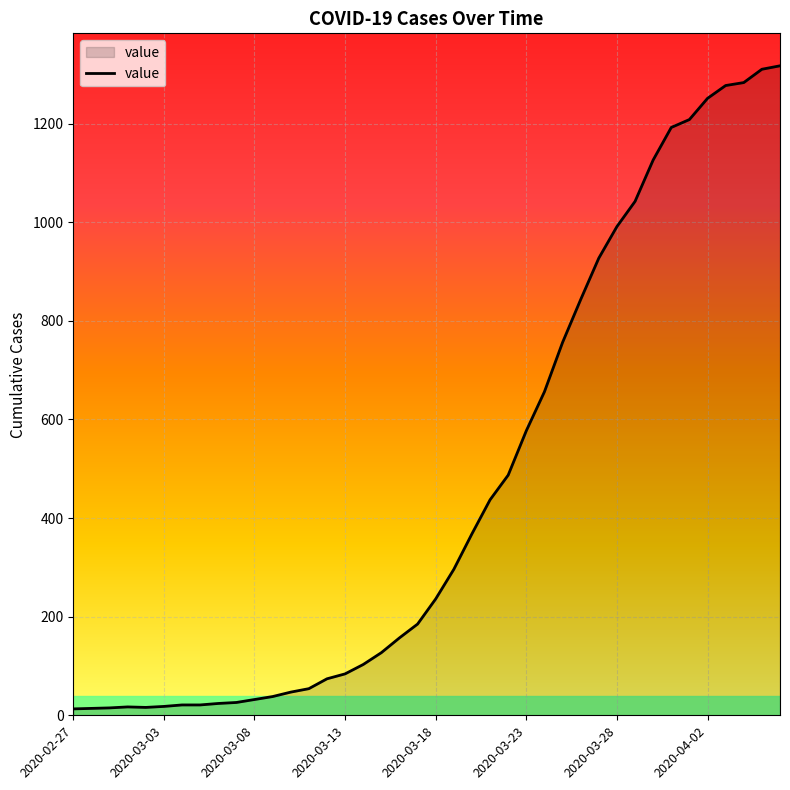

What is the difference between the maximum and minimum values?

1304